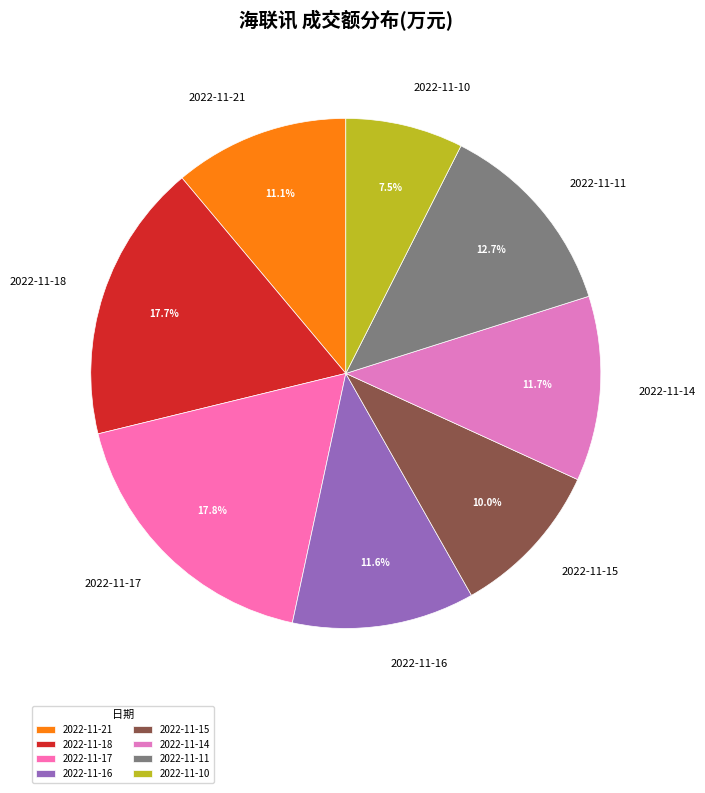

What percentage is the 2022-11-15 slice, to the nearest percent?

10%